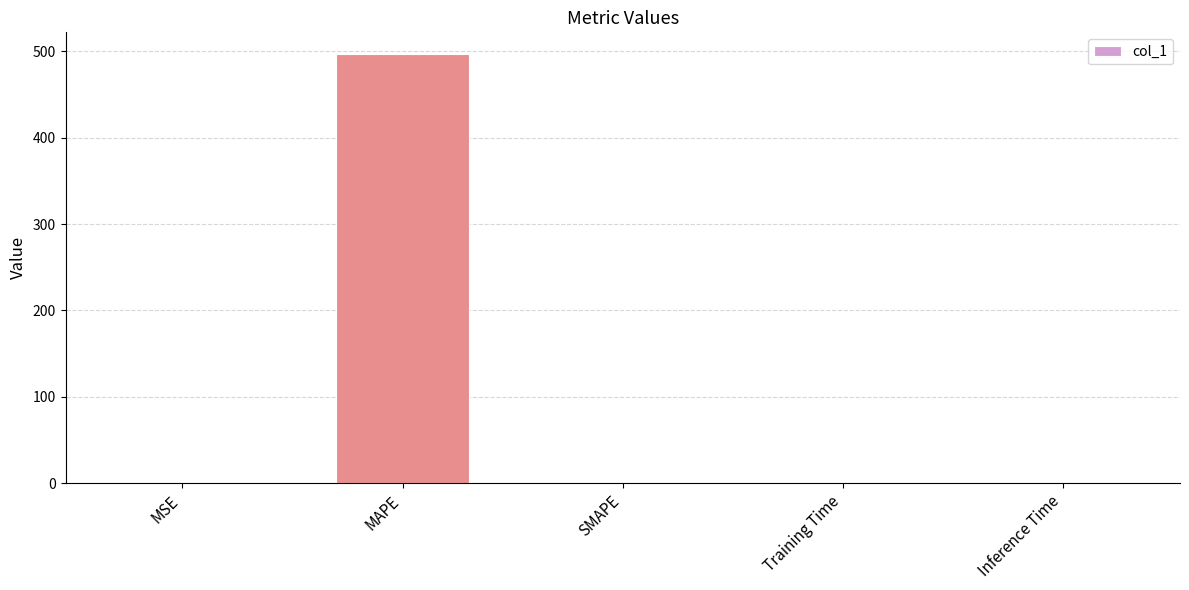

Is it true that the value at MSE is 0.0?

True